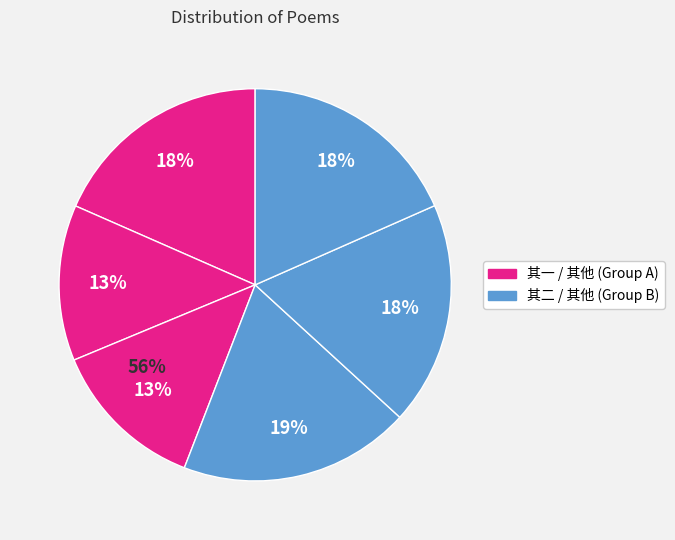

To the nearest percent, what portion does 戊辰展上巳陪社中诸公游水上二首 其一 represent?

18%